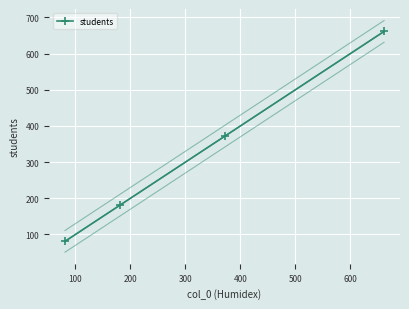

True or false: students has more than 1 interior local peaks.

False